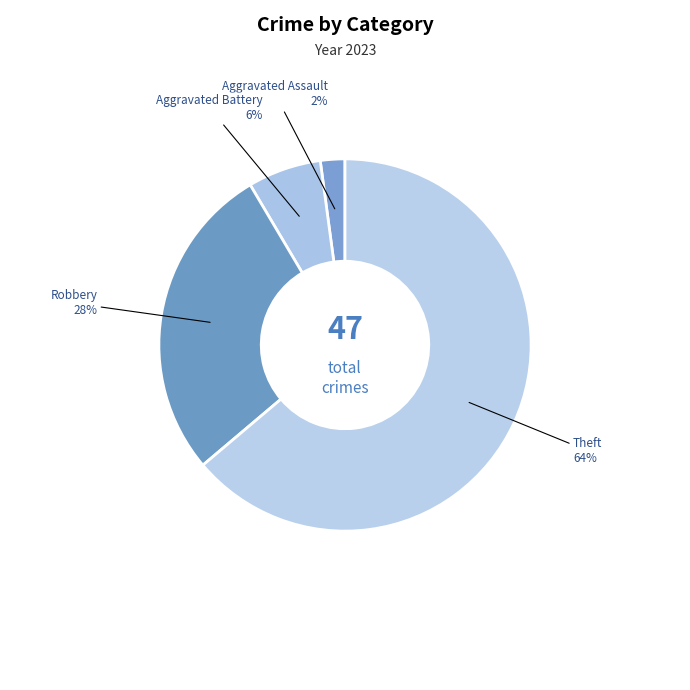

How many segments does this pie chart have?

4